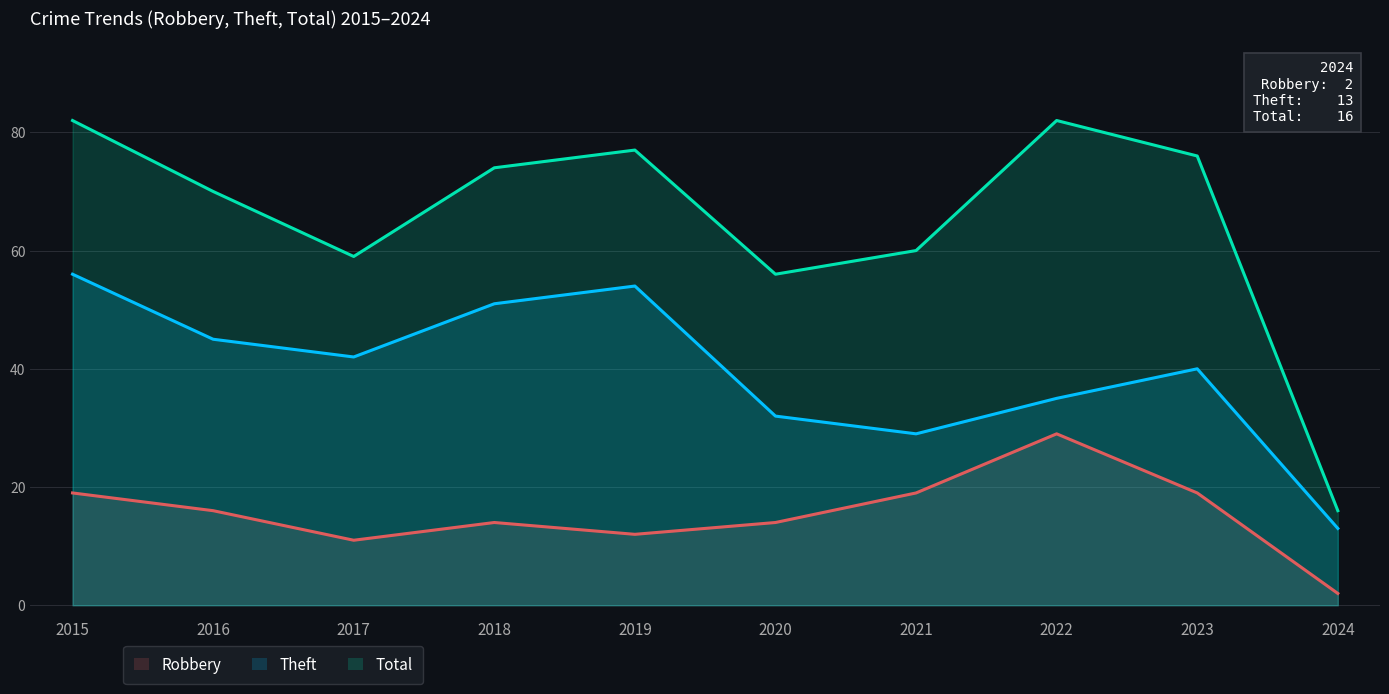

Which category has the lowest value across all series?

2024